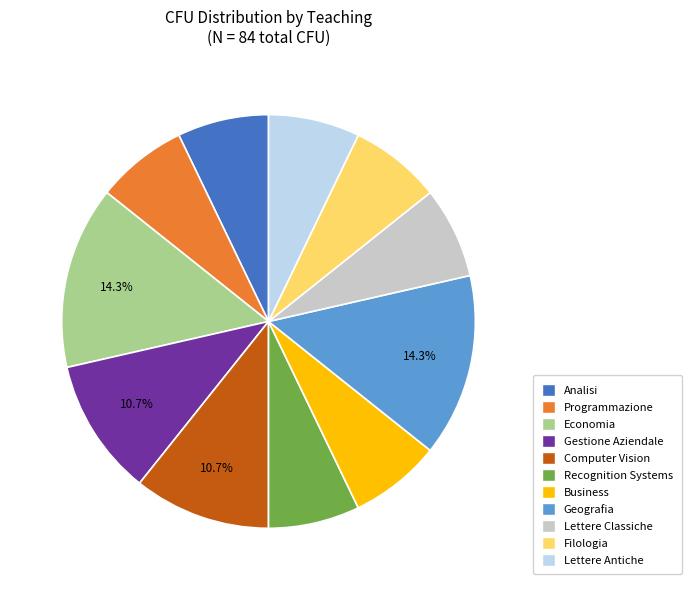

Does any single category account for the majority?

No